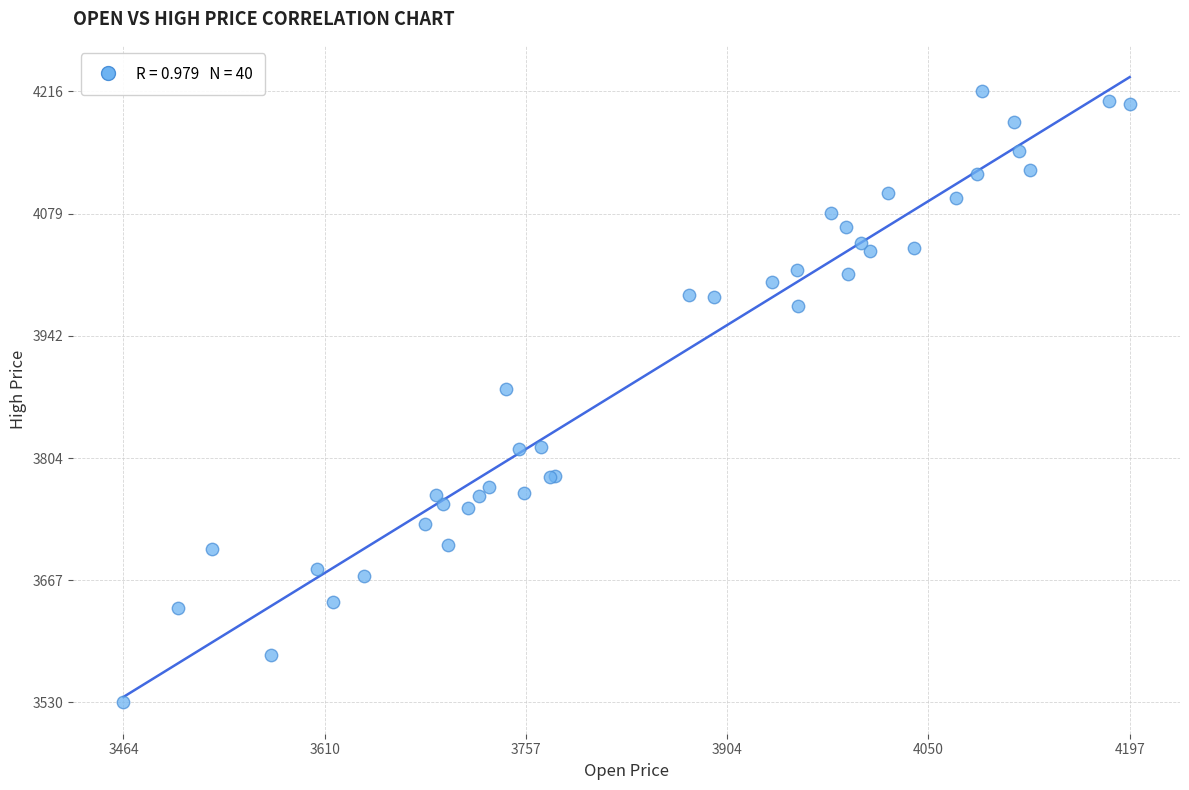

What Y value in the scatter plot is closest to 3872?

3881.6